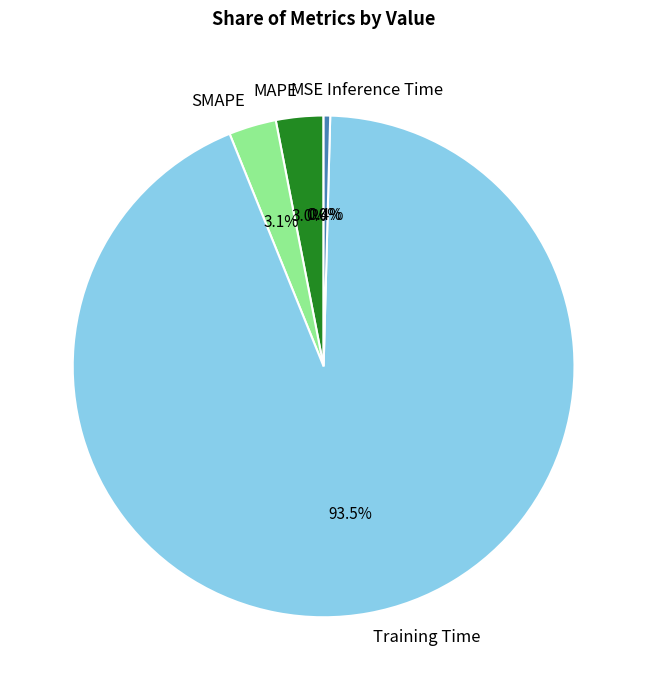

True or false: MAPE accounts for 3% of the total.

True